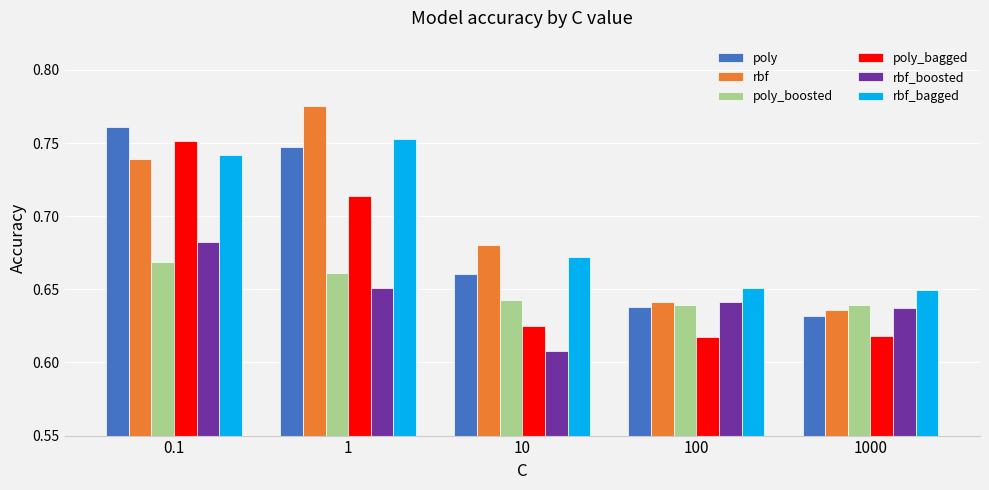

What is the difference between the rbf values at 10 and 1?

0.1